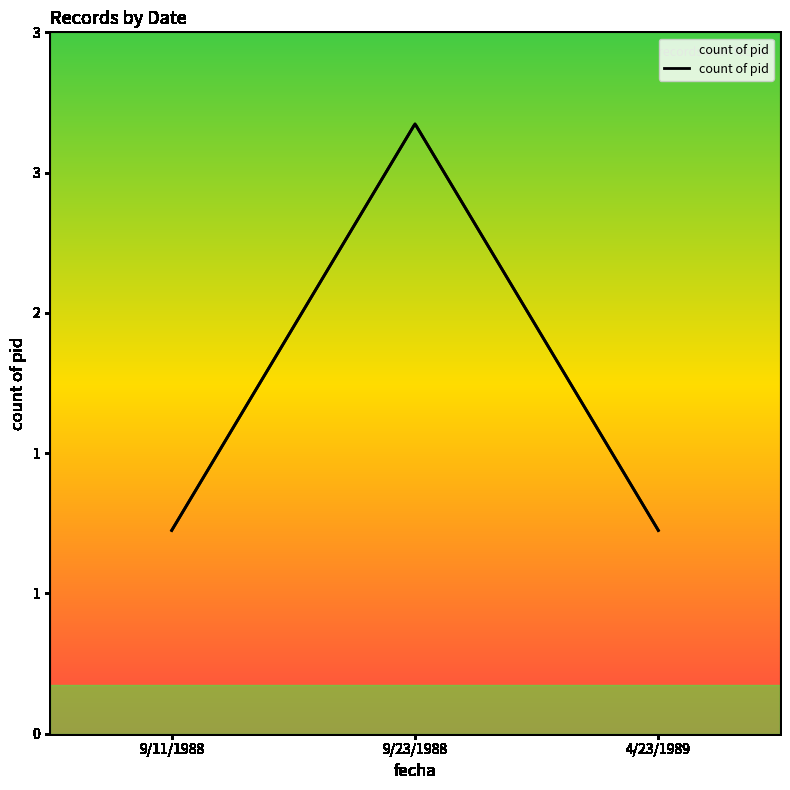

Rank the categories by value from lowest to highest.

9/11/1988, 4/23/1989, 9/23/1988